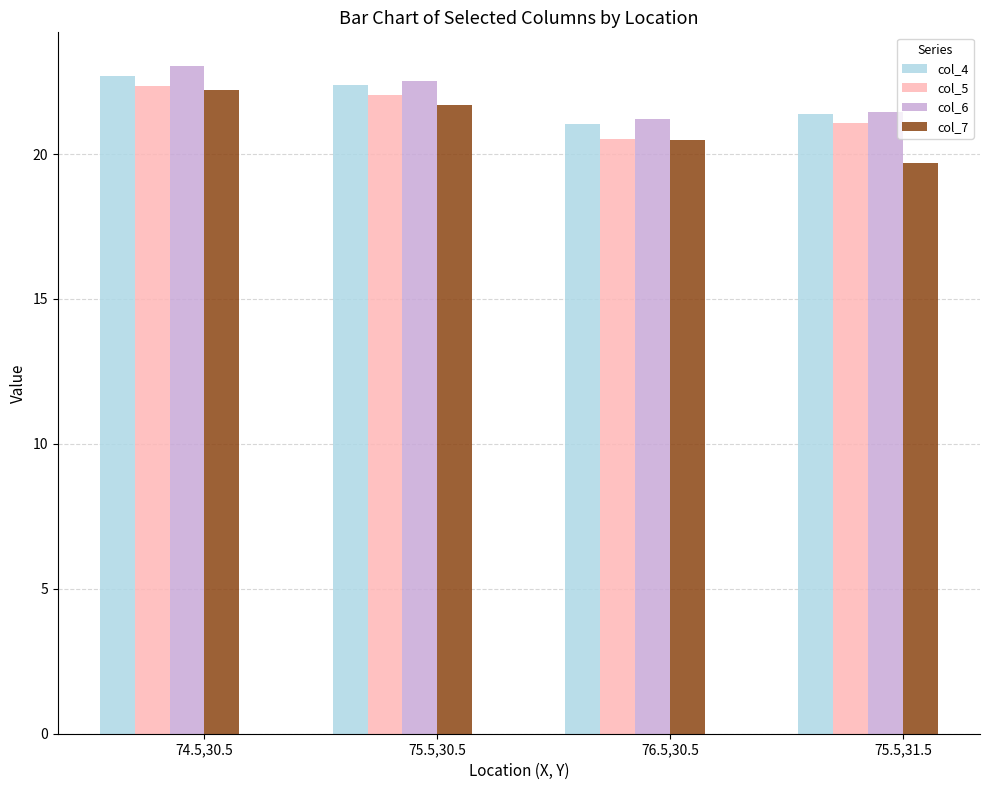

Where is col_4 nearest to the value 21?

76.5,30.5